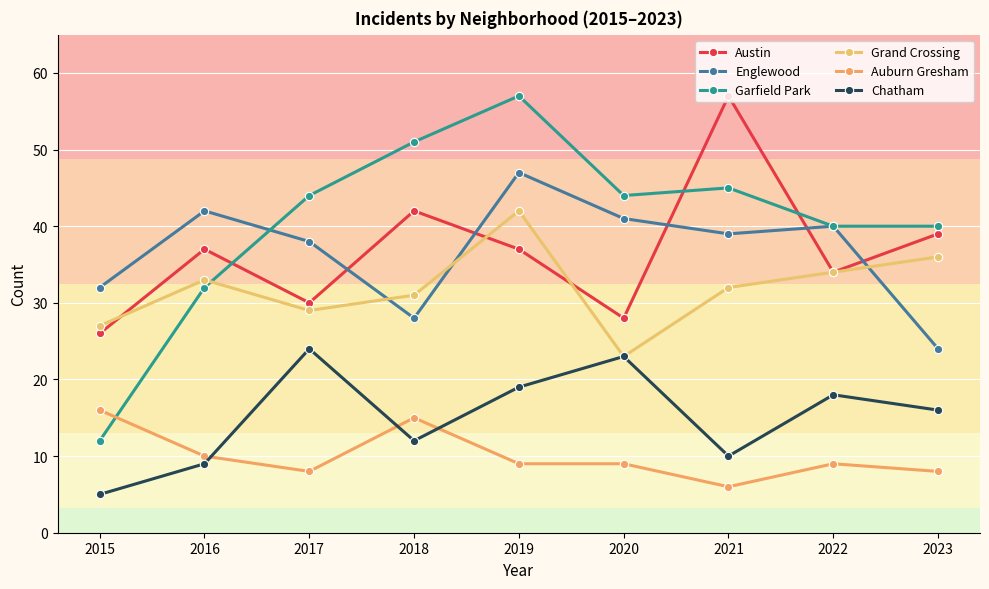

True or false: Garfield Park has more than 2 points higher than both neighbors.

False